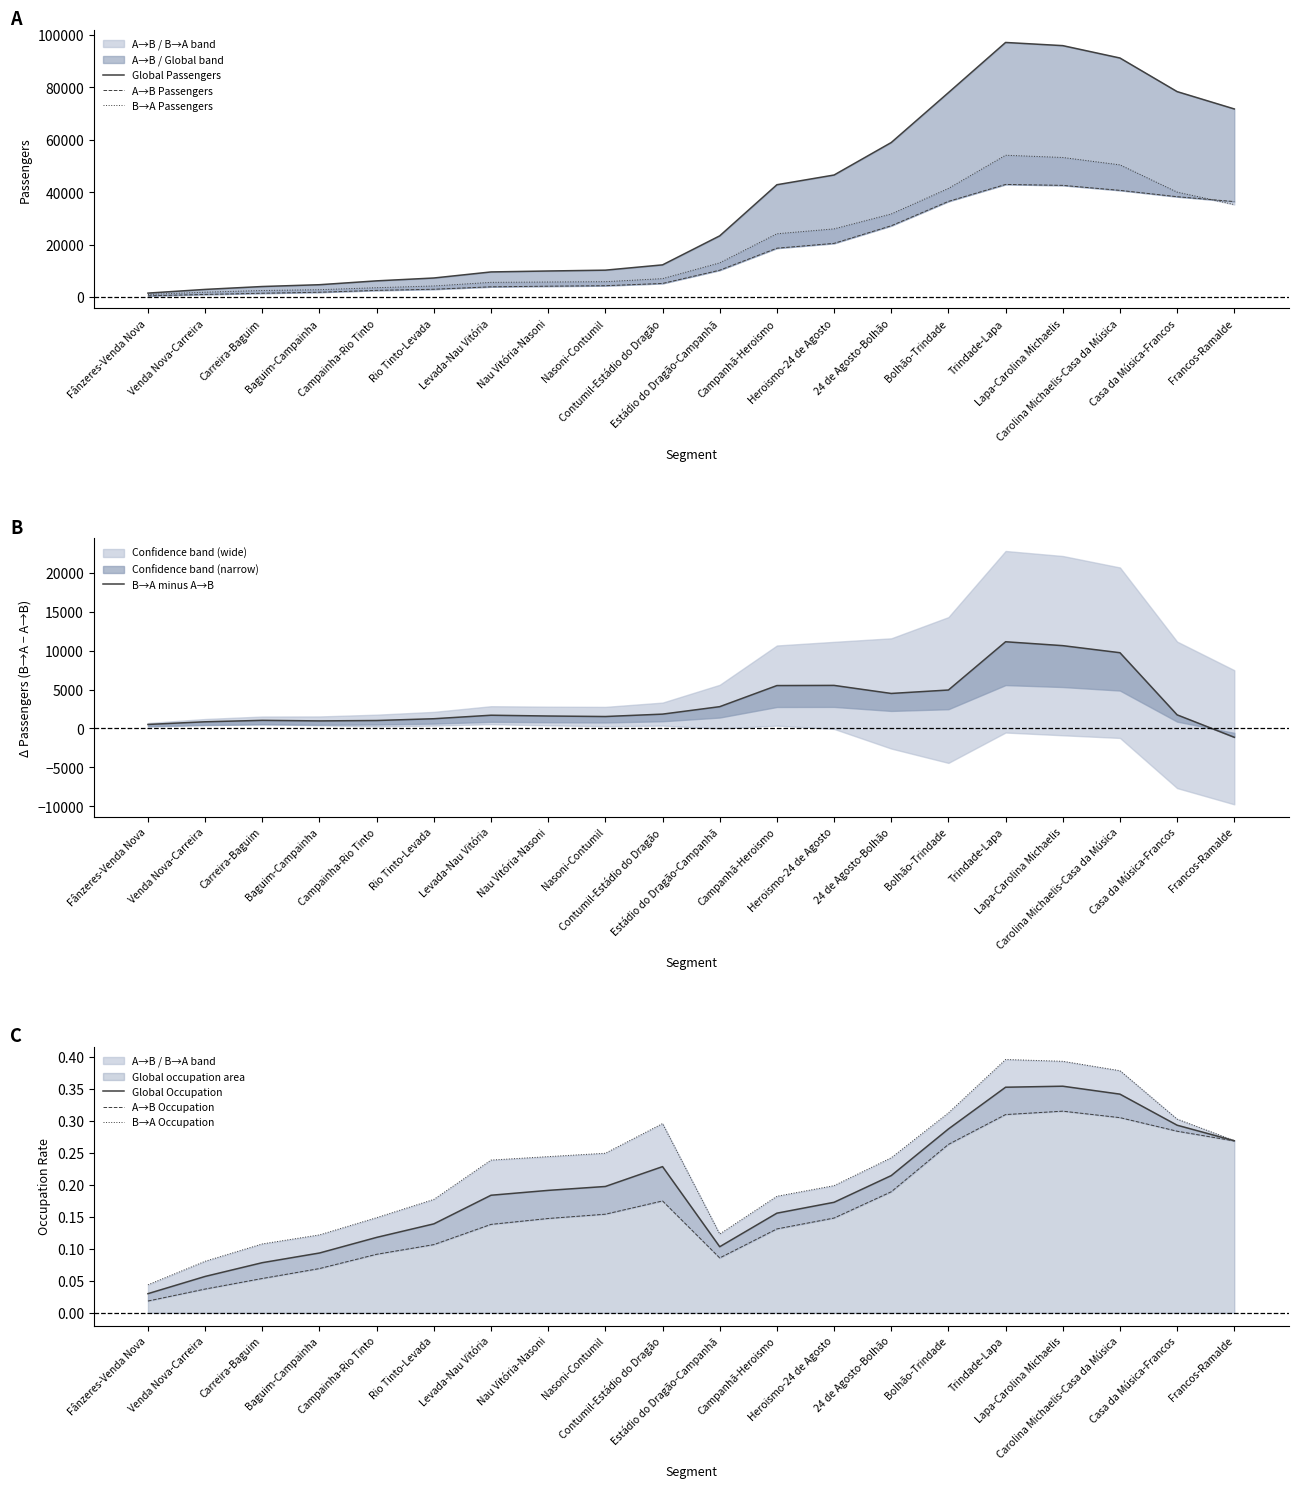

True or false: Global Passengers has more than 2 points higher than both neighbors.

False